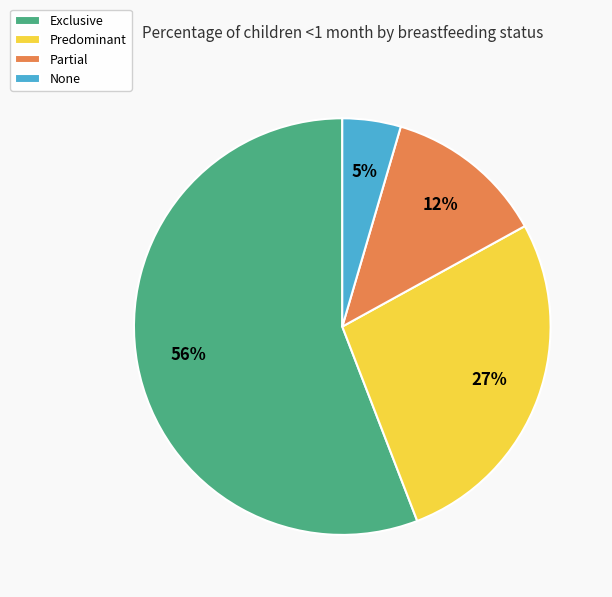

To the nearest percent, what is the average slice percentage?

25%